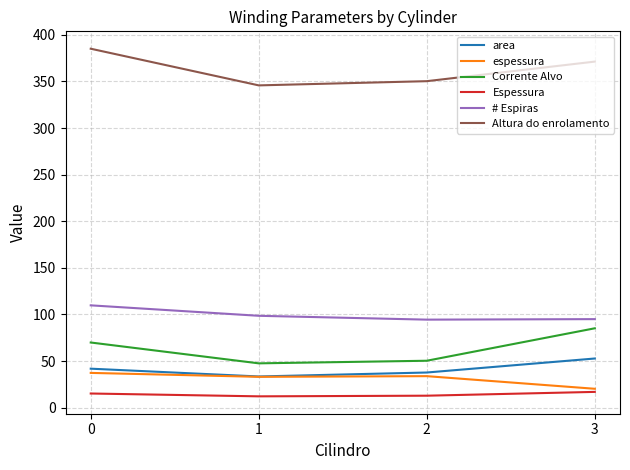

Rank the series by their maximum value, from lowest to highest.

Espessura, espessura, area, Corrente Alvo, # Espiras, Altura do enrolamento